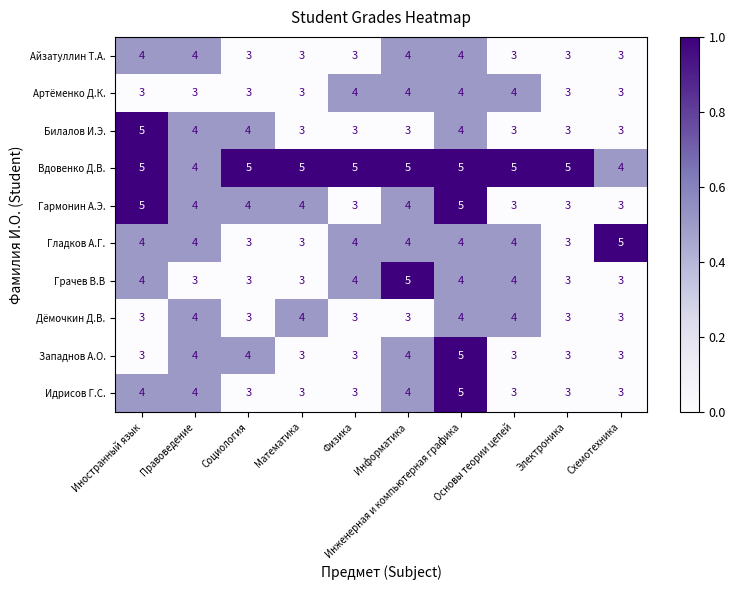

Count the Вдовенко Д.В. values in the range 5 to 6.

8